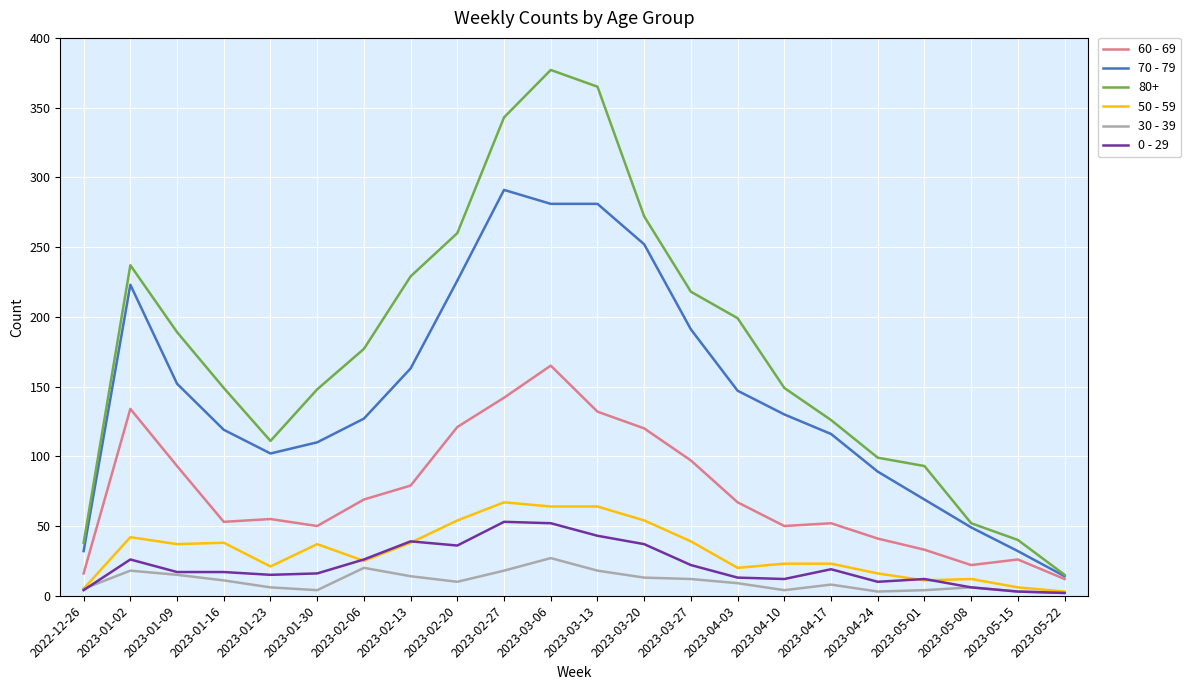

Does the chart have visible grid lines?

Yes